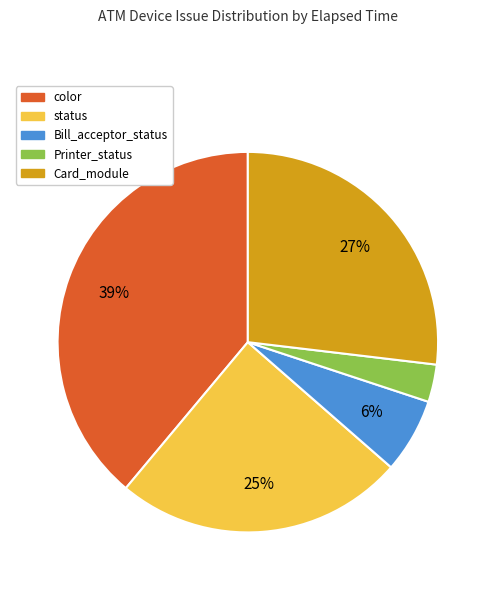

Is there a majority slice in this chart?

No